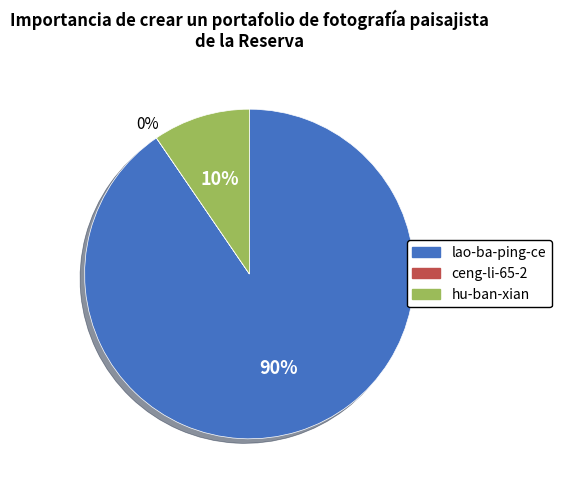

To the nearest percent, what is the difference between the largest and smallest slice percentages?

90%